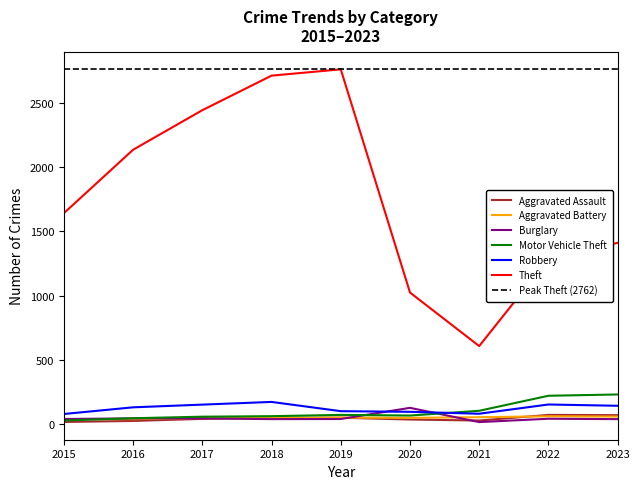

What is the value of the Aggravated Battery point at the 2nd from the left?

38